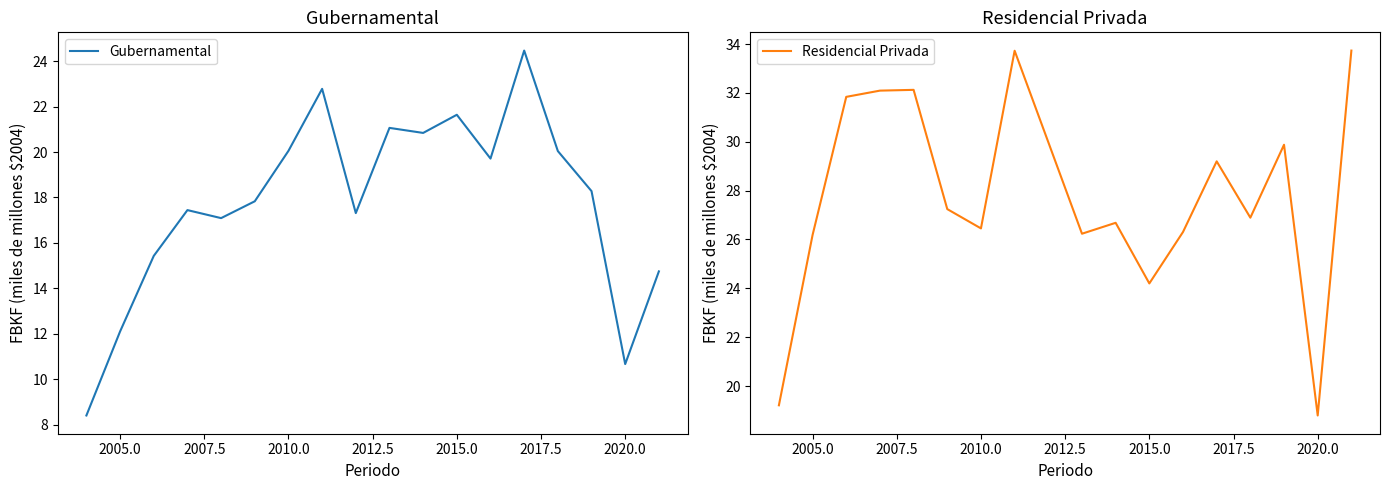

The Gubernamental series shows 12.1 at 2005.0. True or false?

True